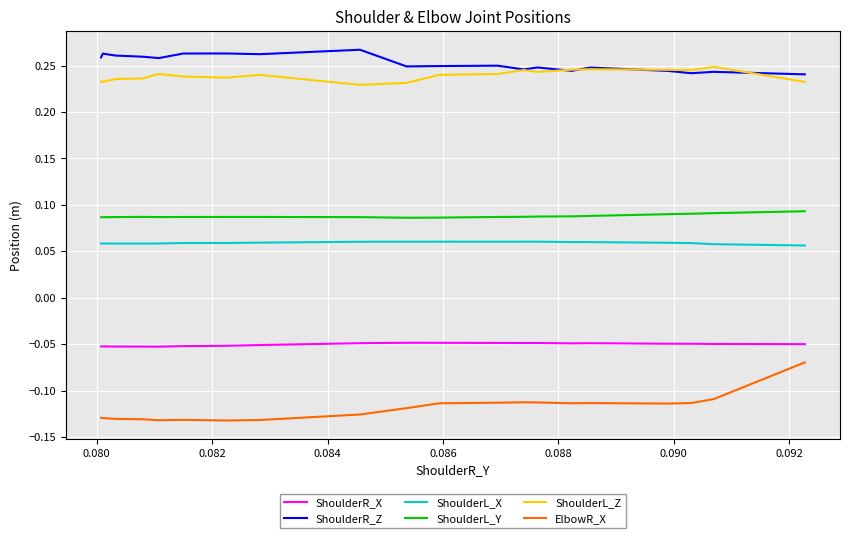

Count the ShoulderL_X values in the range 0 to 1.

20